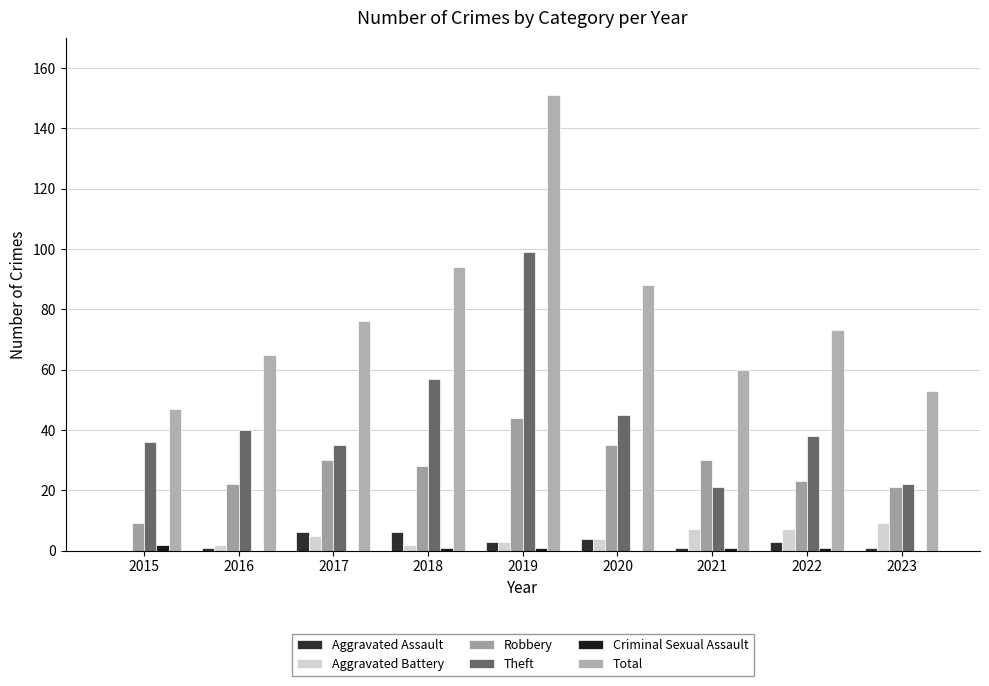

What is the total value across all series at 2020?

176